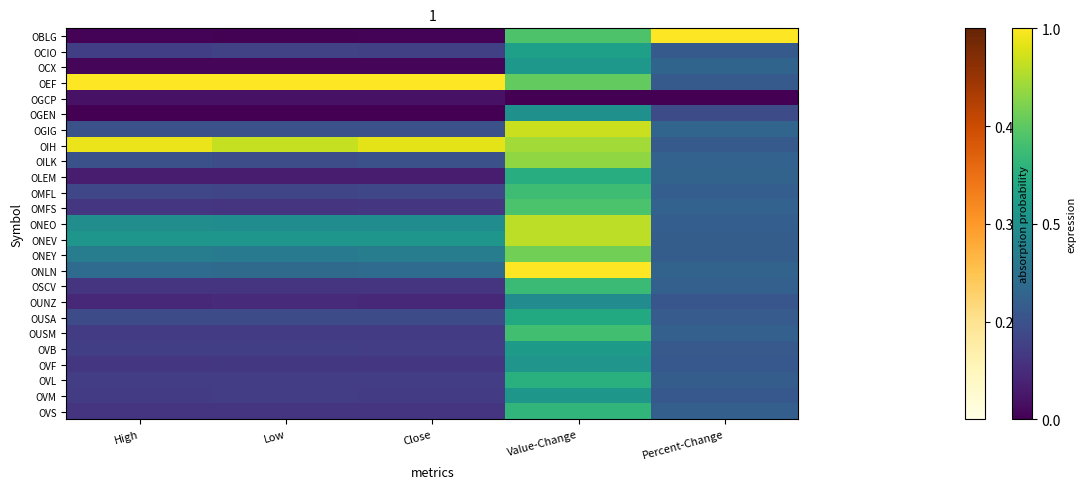

List the series in order of their peak value, highest first.

OBLG, OEF, ONLN, OIH, OGIG, ONEO, ONEV, OILK, ONEY, OMFS, OUSM, OMFL, OSCV, OVS, OVL, OLEM, OUSA, OCIO, OVB, OCX, OVM, OVF, OGEN, OUNZ, OGCP